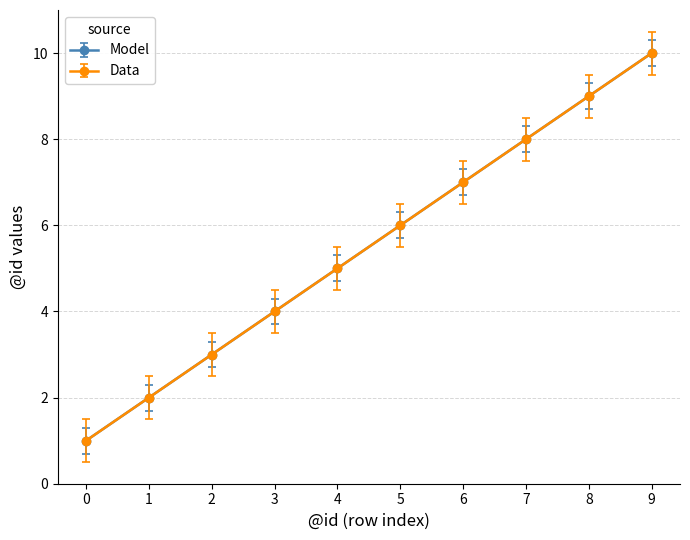

List the series in order of their peak value, highest first.

Model, Data